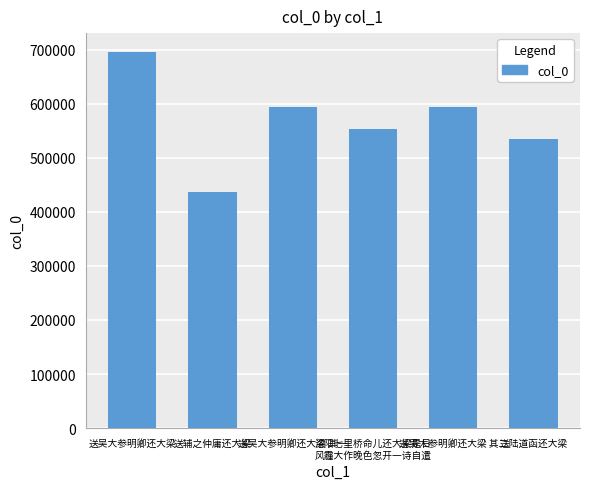

What is the change in value from 洛阳七里桥命儿还大梁是日
风霾大作晚色忽开一诗自遣 to 送陆道函还大梁?

-19421